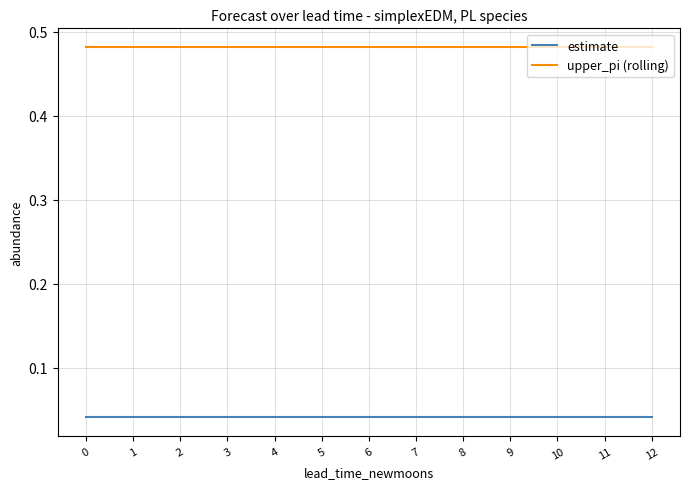

True or false: upper_pi (rolling) has a value of 0.2 at 5.

False